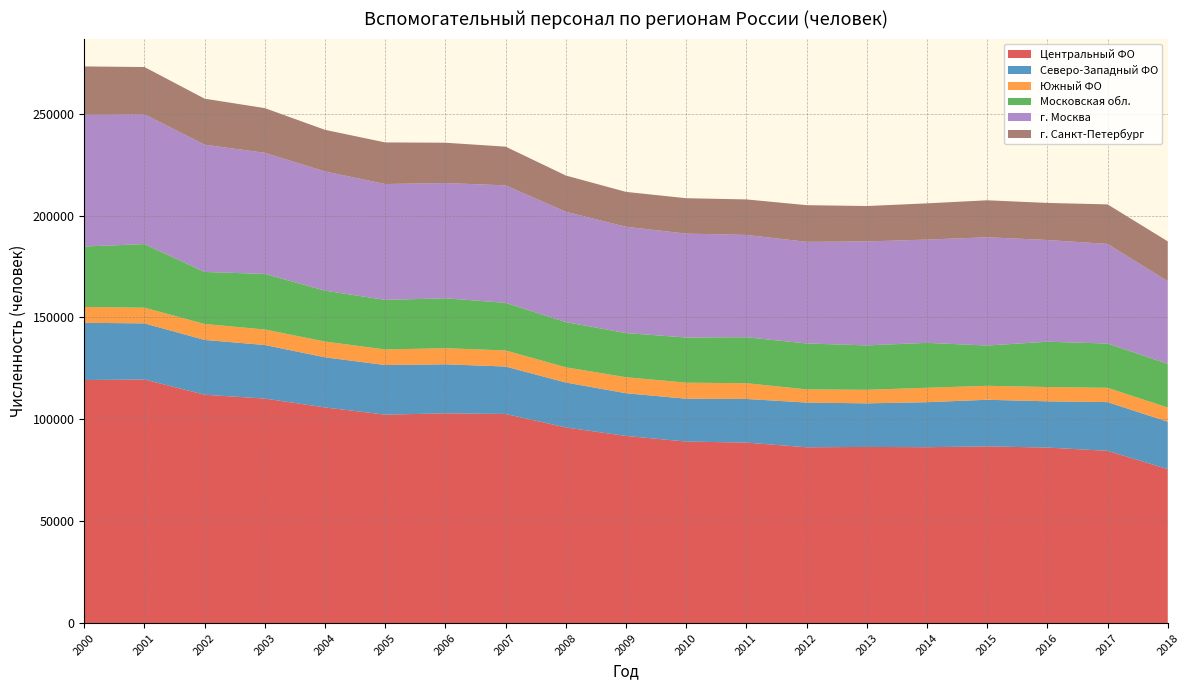

What is the total value across all series at 2000?

273218